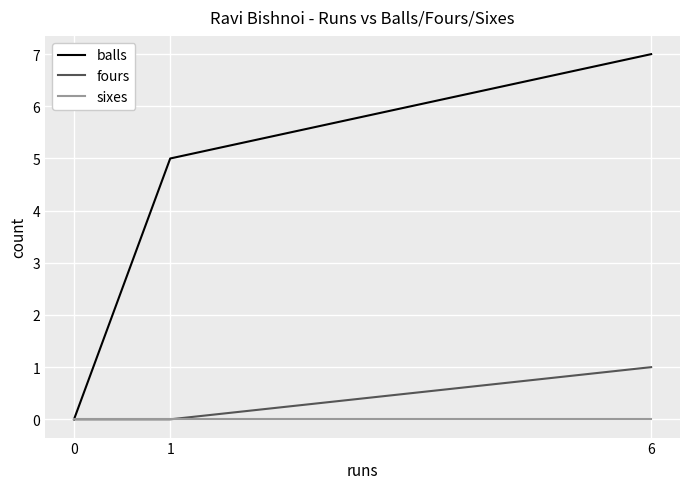

What is the difference between the maximum and minimum values in the balls series?

7